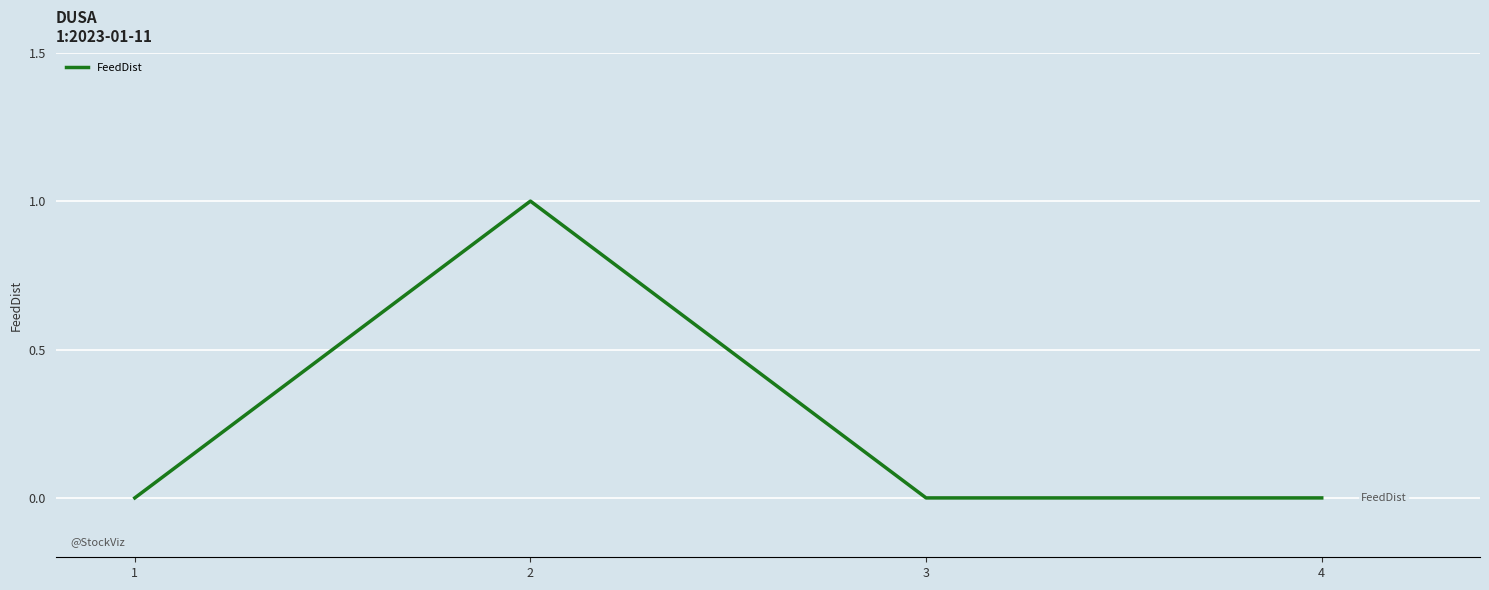

Which category has the highest value across all series?

2